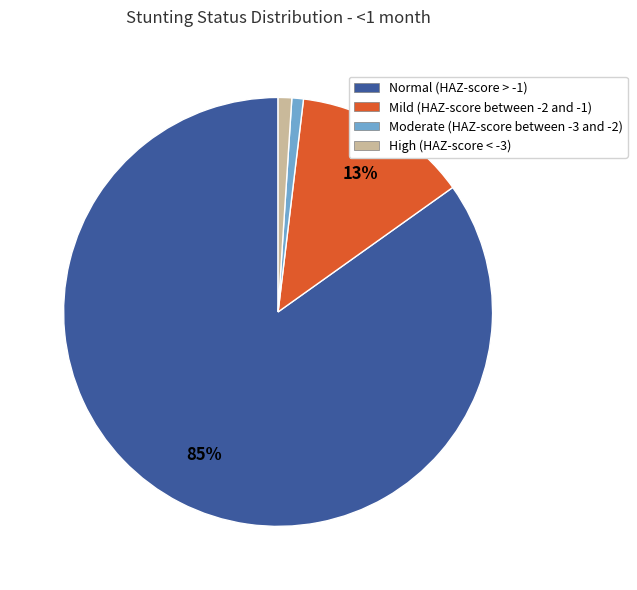

How many slices are in this pie chart?

4